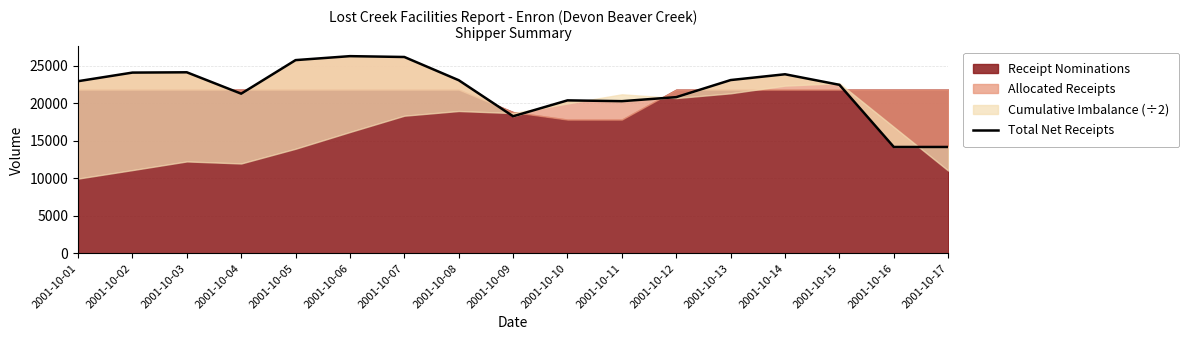

Read the value at 2001-10-14.

23896.6